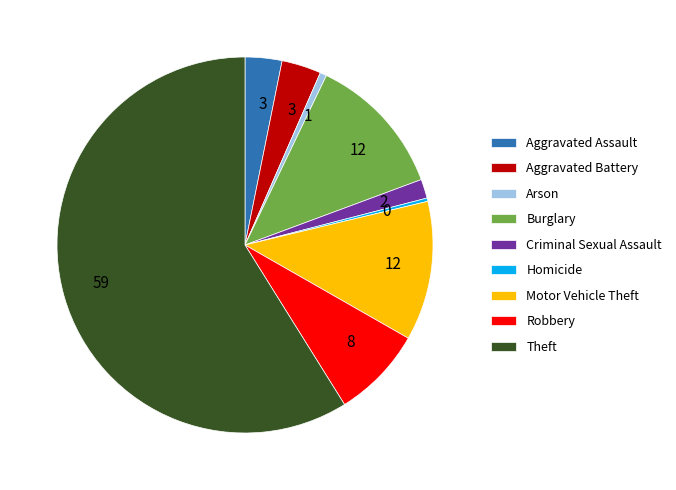

Which slice represents more than half of the pie?

Theft